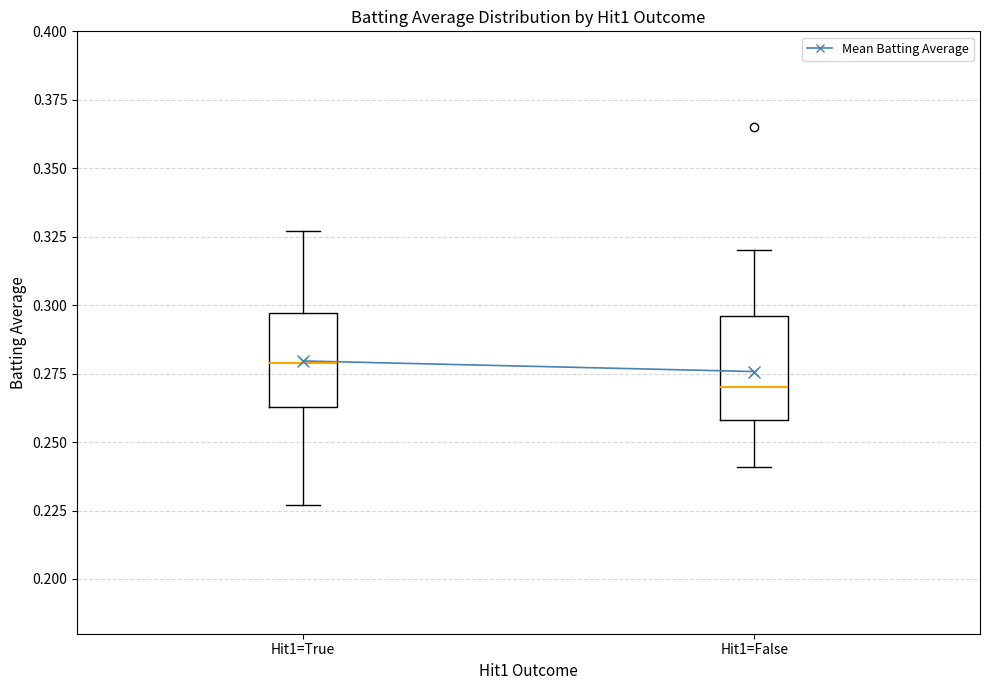

Where does the median line of the box for Hit1=True sit on the y-axis? The values are not printed on the chart, so give them approximately, as read against the axis.

0.280